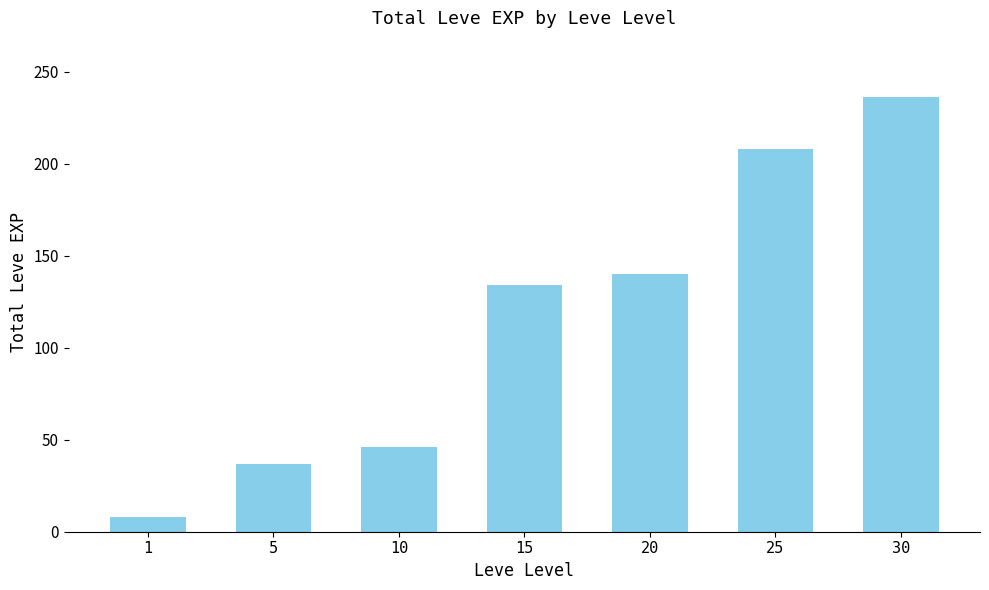

Approximately how many times larger is the value at 25 compared to 10?

4.5